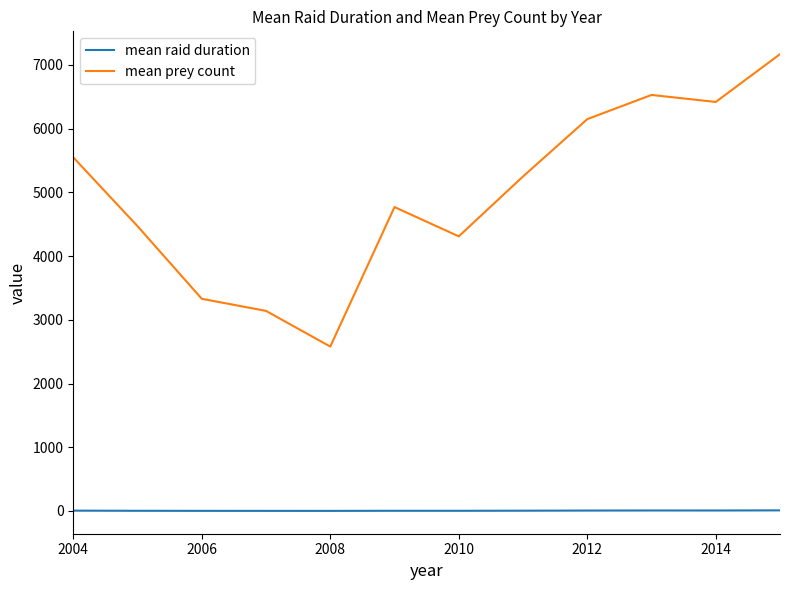

Which series has the largest range (max minus min)?

mean prey count